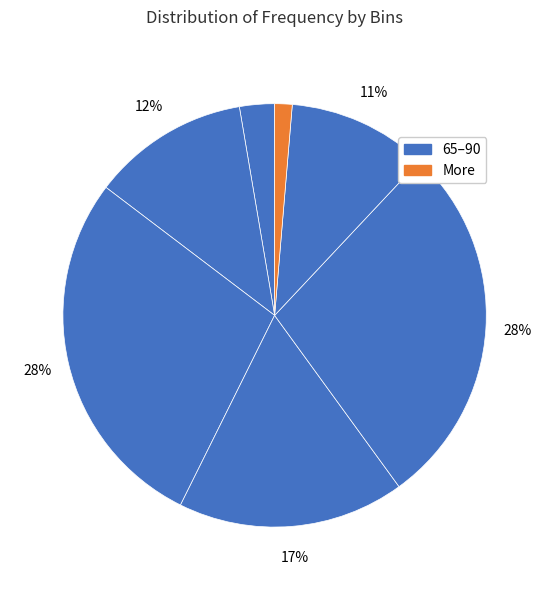

What is the smallest slice in the pie chart?

More